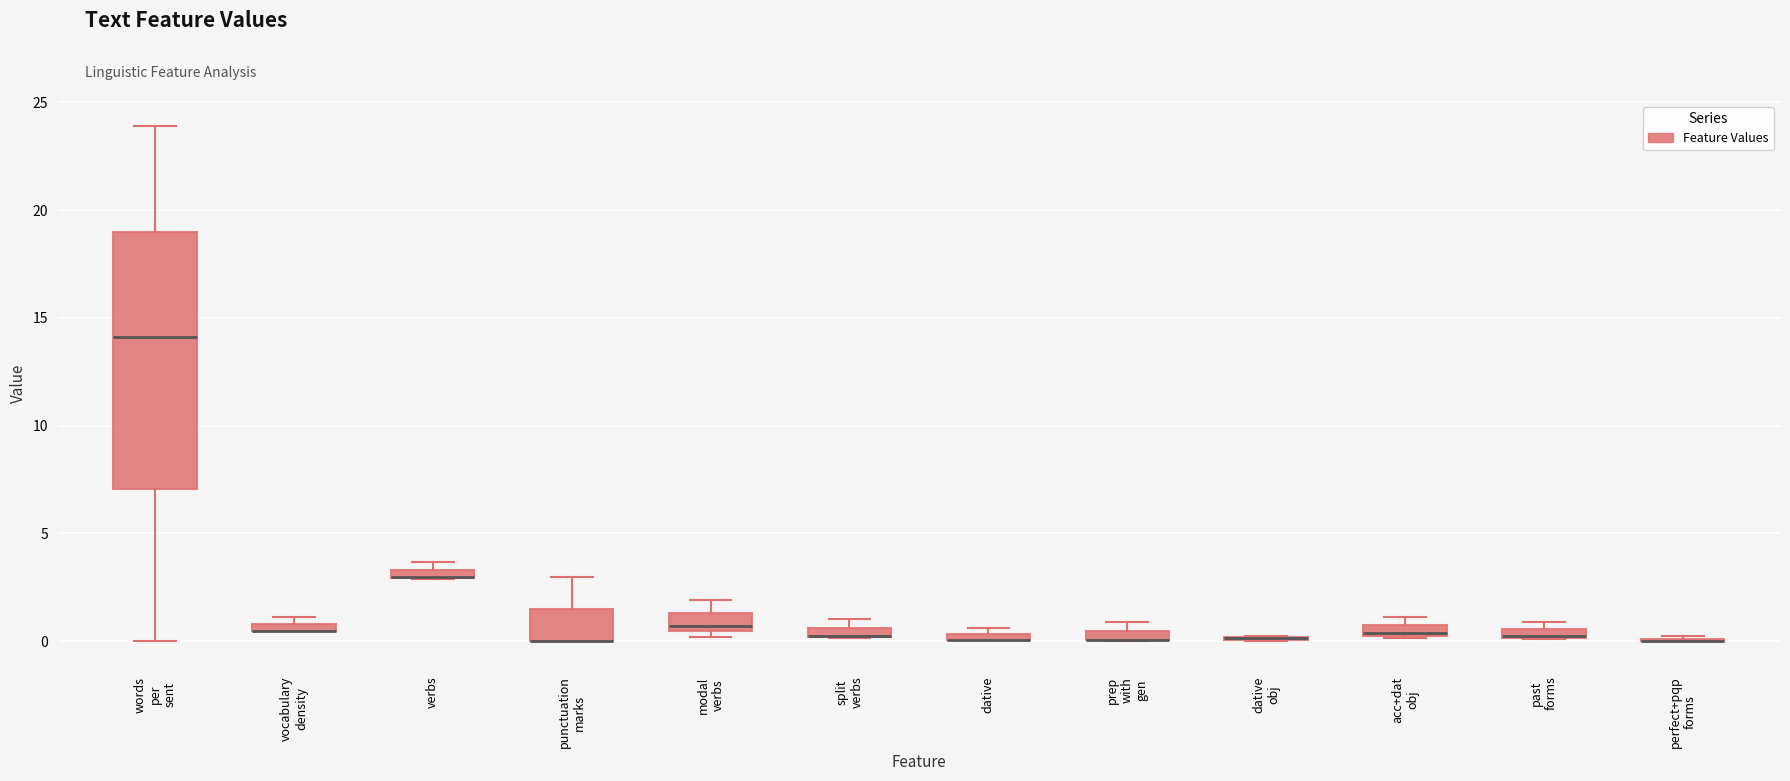

Comparing the boxes themselves (not the whiskers), which one is the tallest?

words per sent